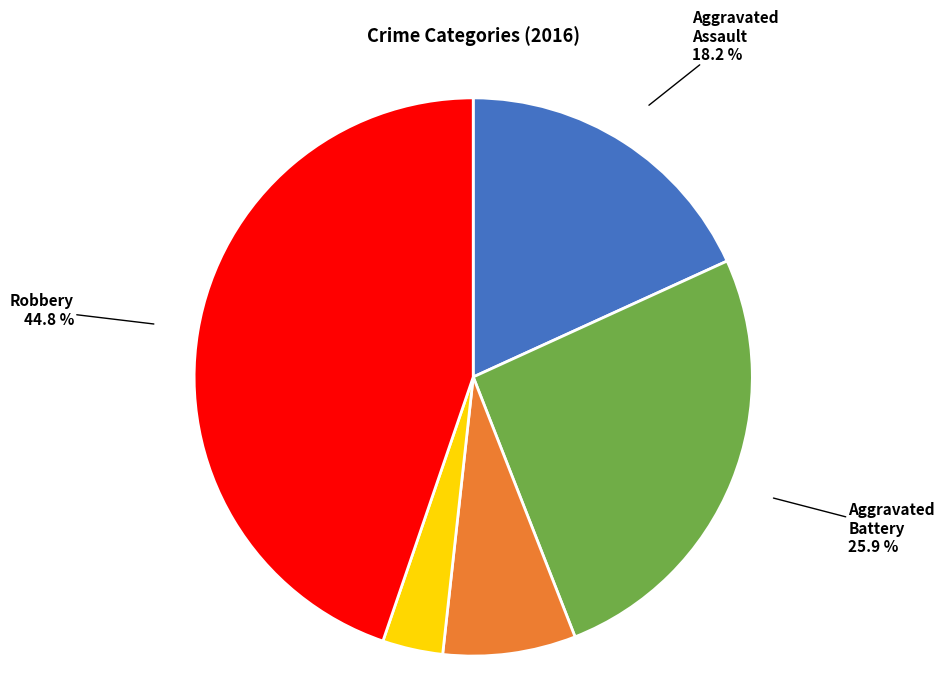

Is the sum of Robbery and Aggravated Battery greater than half?

Yes